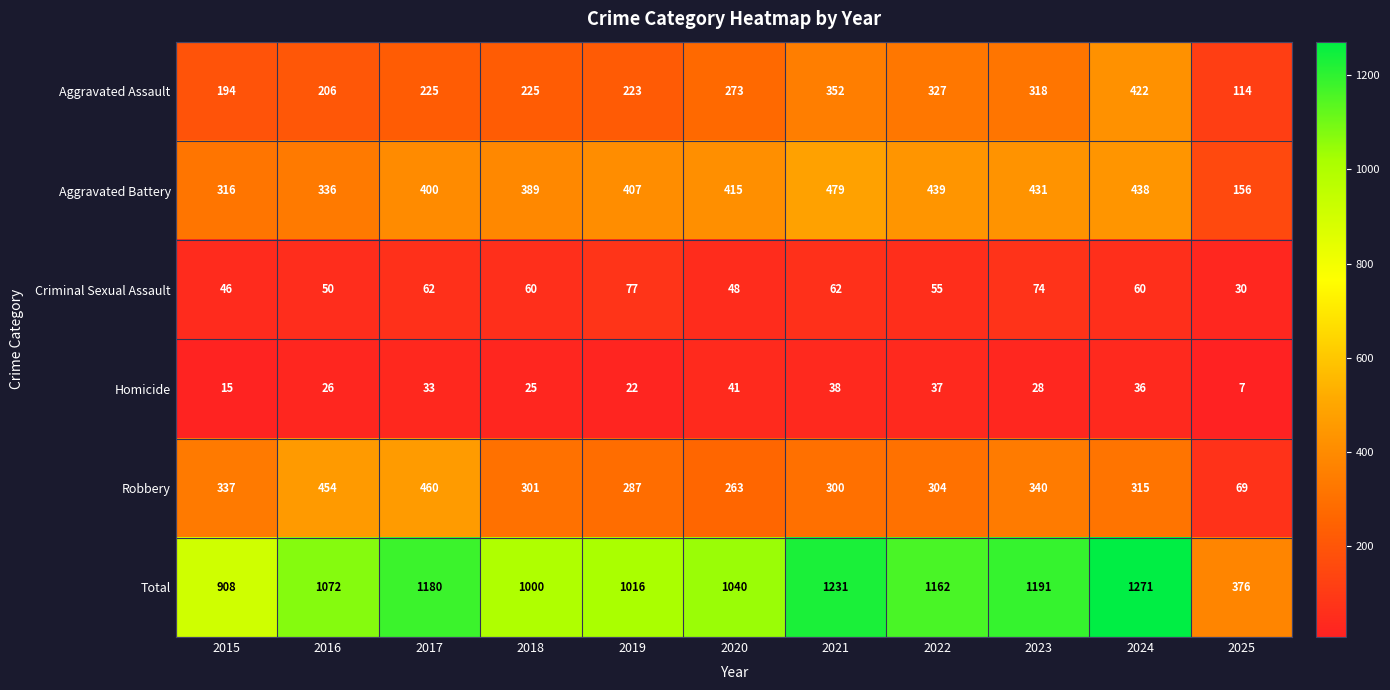

What is the sum of the Robbery values at 2023 and 2024?

655